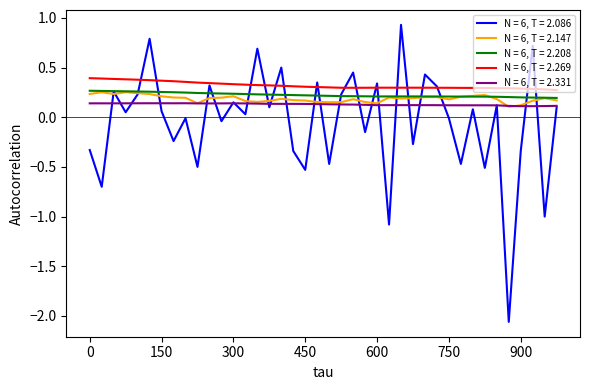

What is the greatest value displayed?

0.9